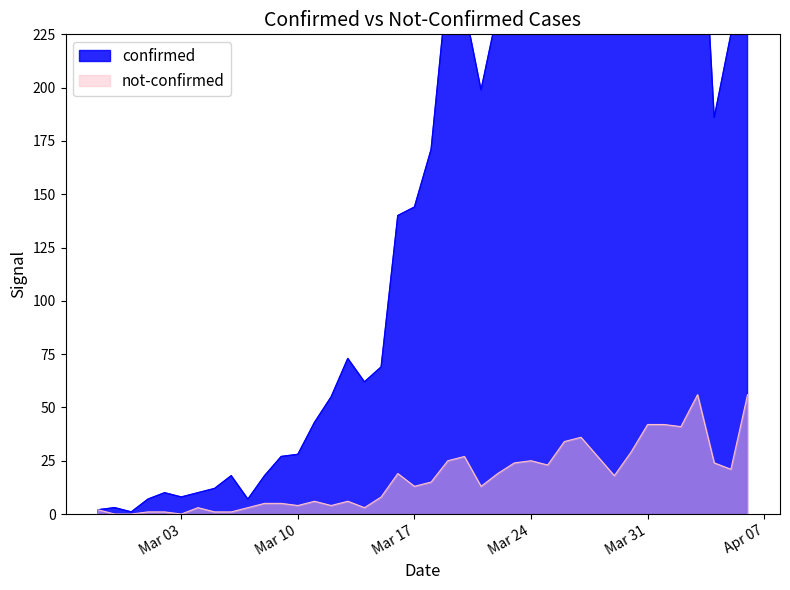

What is the difference between the highest and lowest values at Mar 17?

131